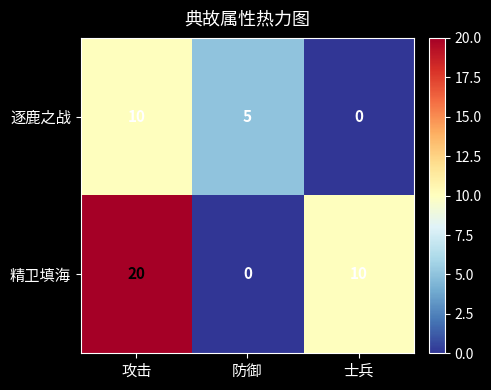

Count the number of data series in this chart.

2